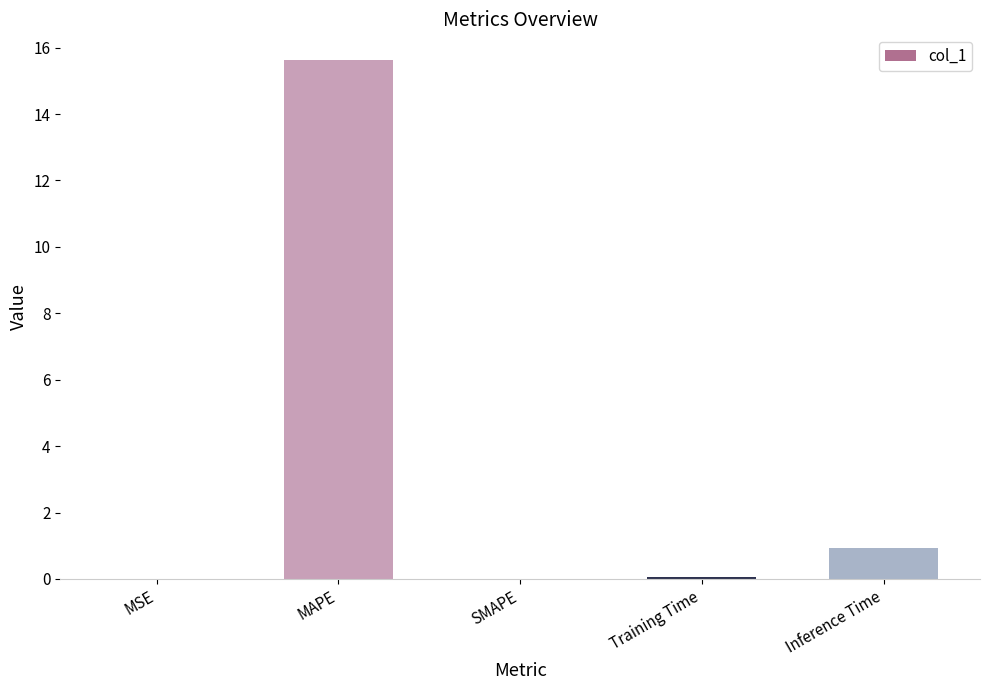

What is the sum of the values at Inference Time and MAPE?

16.5